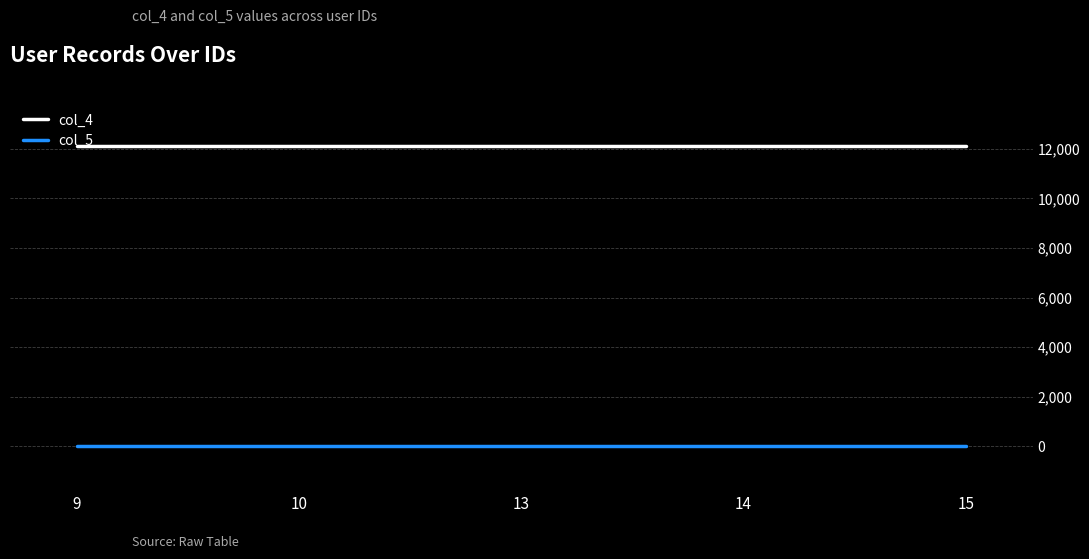

Rank the series at 14 from lowest to highest value.

col_5, col_4